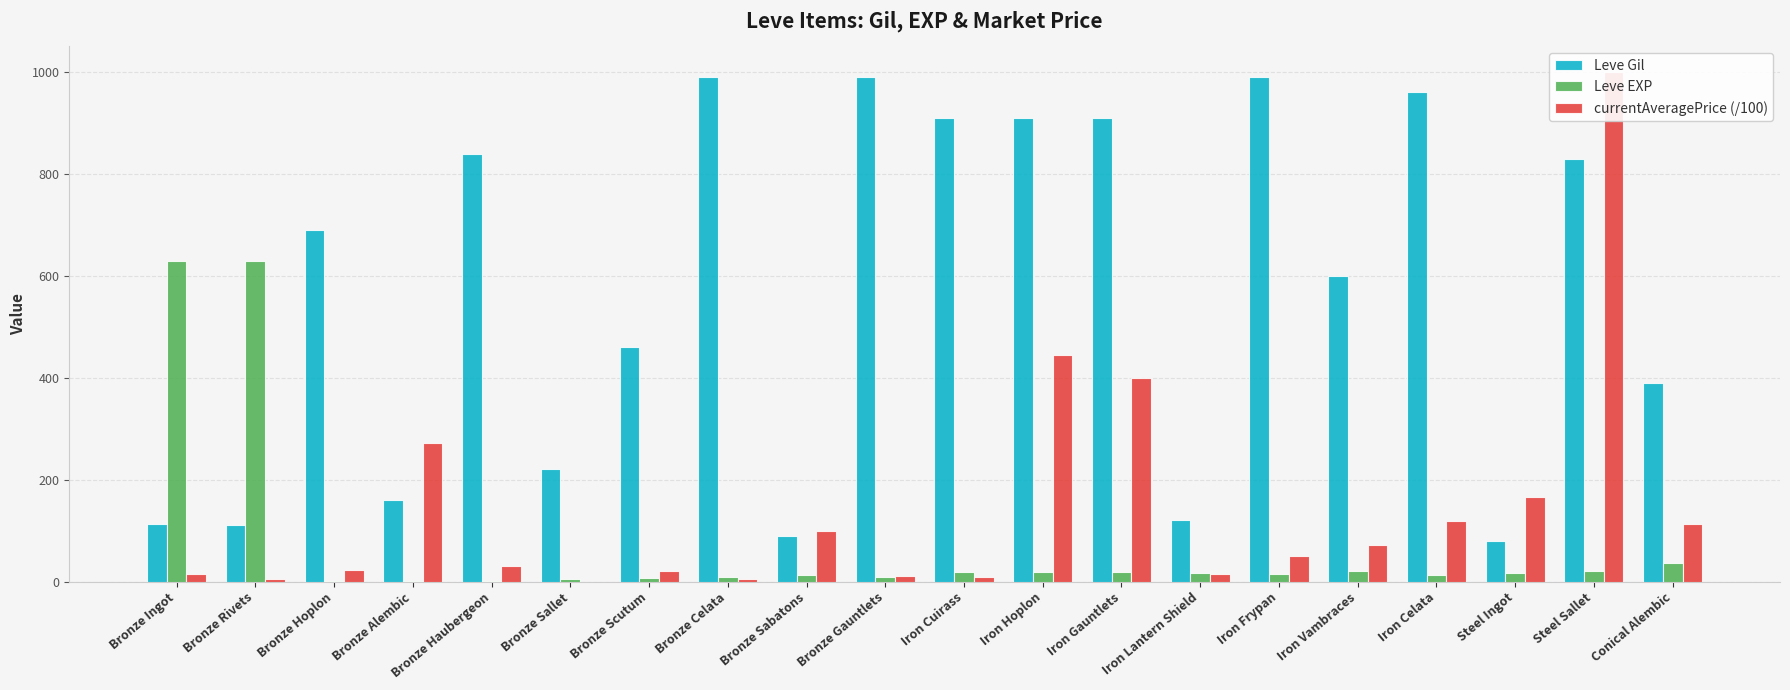

Are the bars grouped side by side (vs. stacked)?

Yes